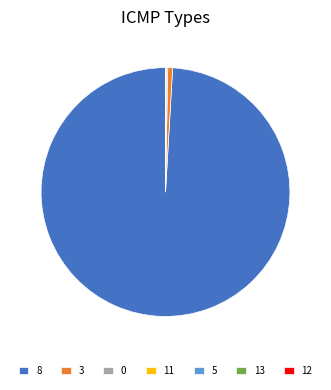

Which category accounts for the majority?

8